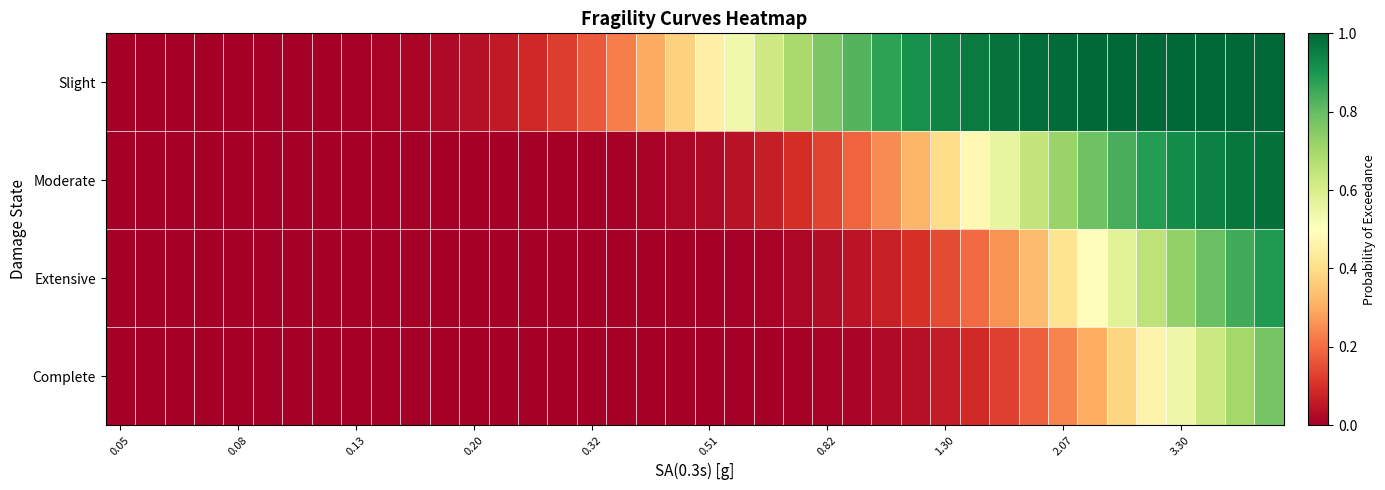

Which series has the largest range (max minus min)?

Slight